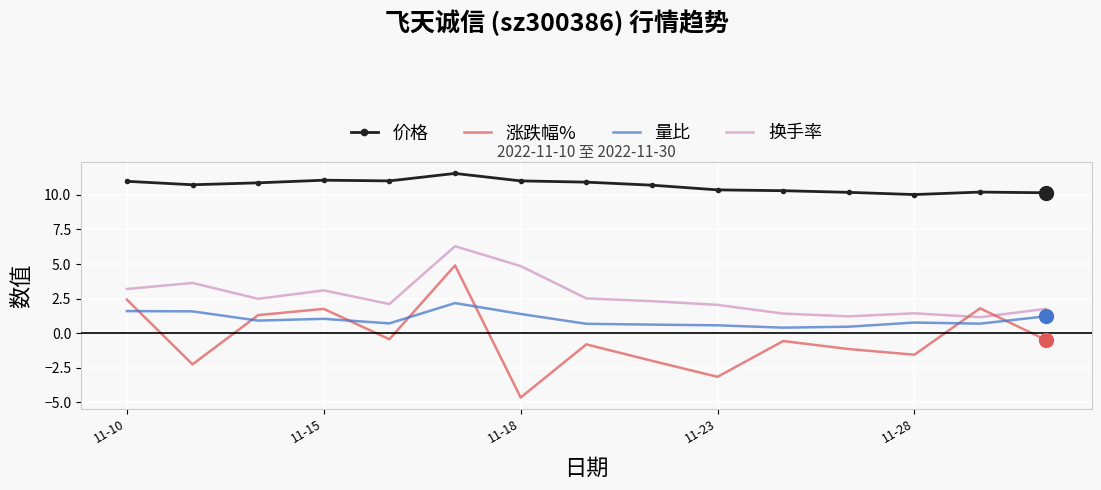

Which series has the largest total across all categories?

价格